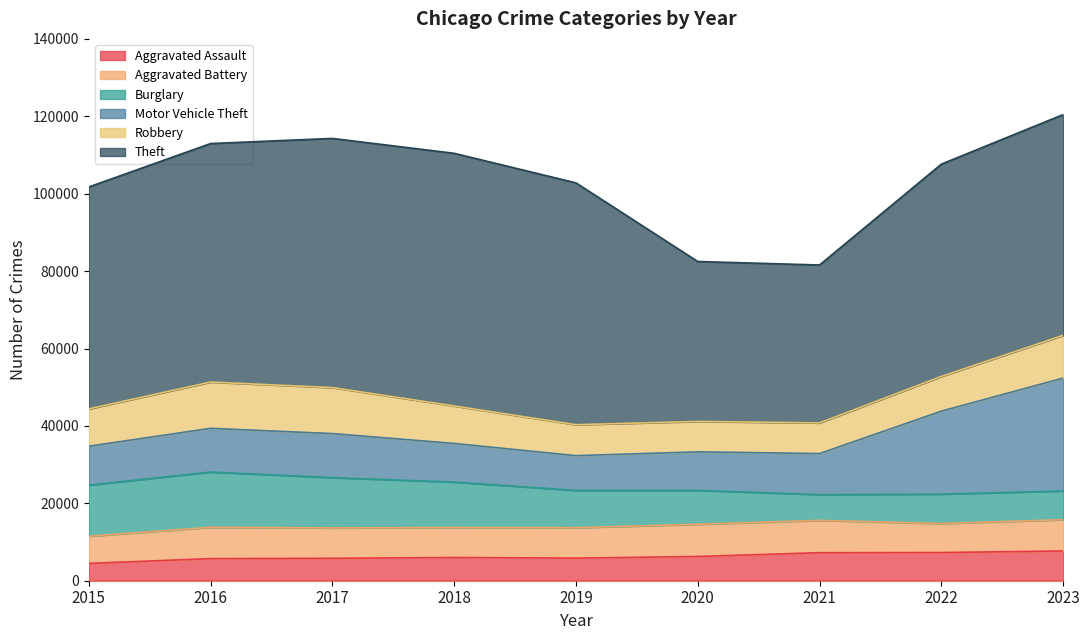

What are all the series names shown in the legend?

Aggravated Assault, Aggravated Battery, Burglary, Motor Vehicle Theft, Robbery, Theft